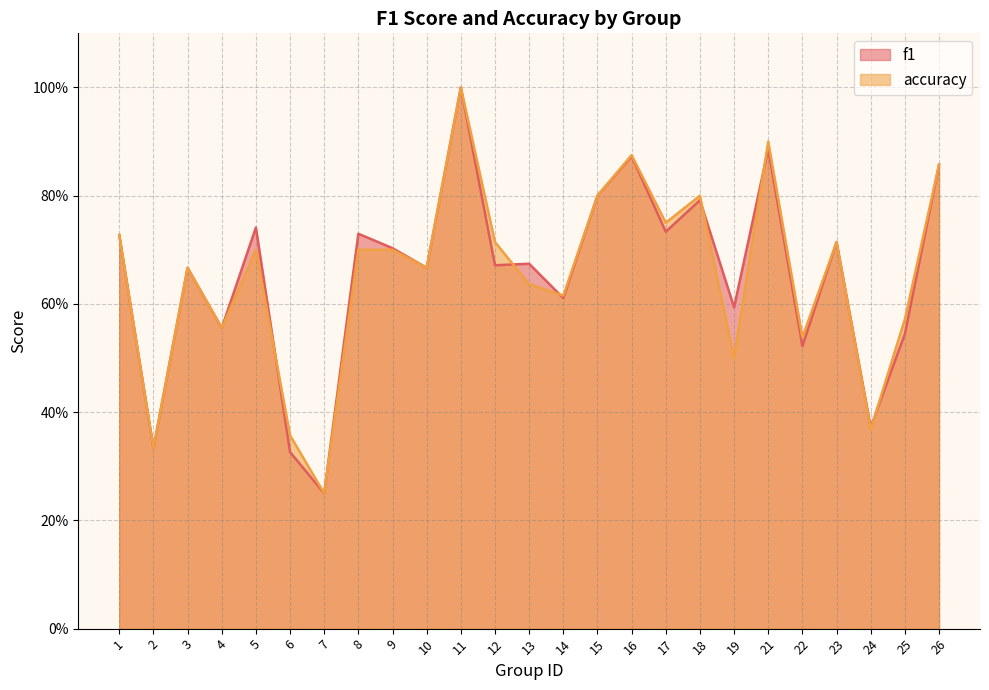

Does the chart display data point markers on the line(s)?

No